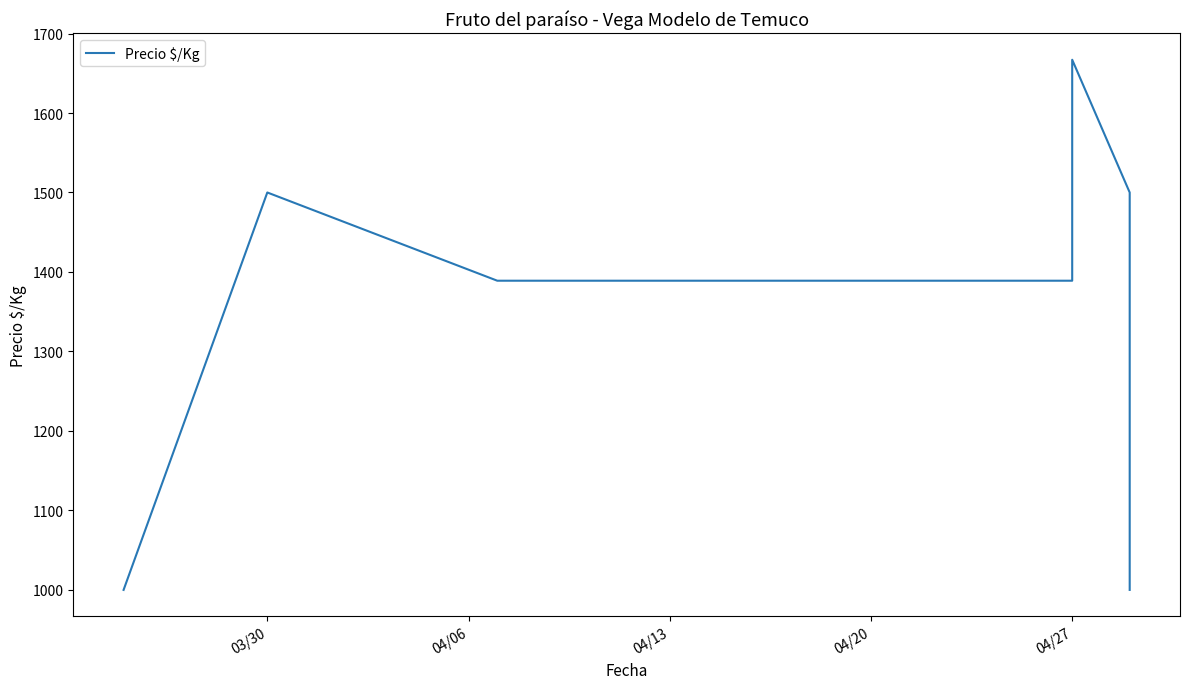

What is the difference between the maximum and minimum values?

667